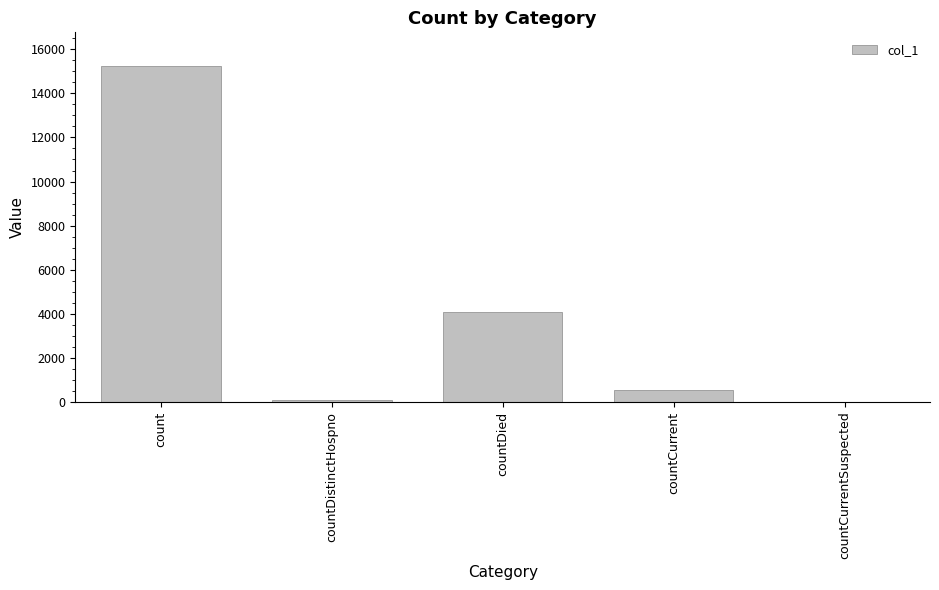

The chart shows a value of 1480 at countDied. True or false?

False